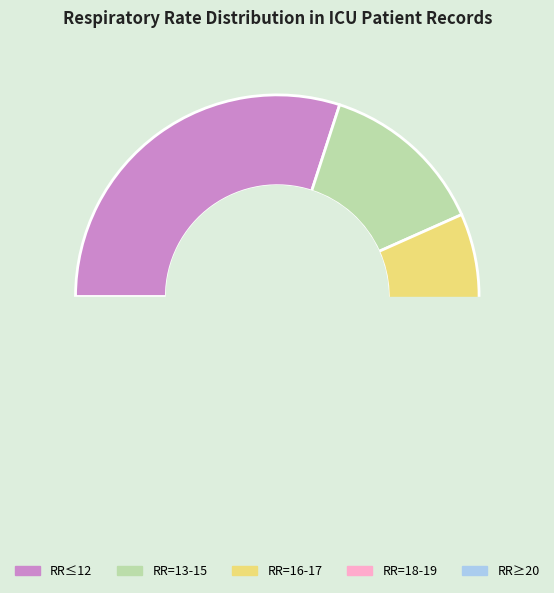

Is it true that 17 is 8% of the pie?

False